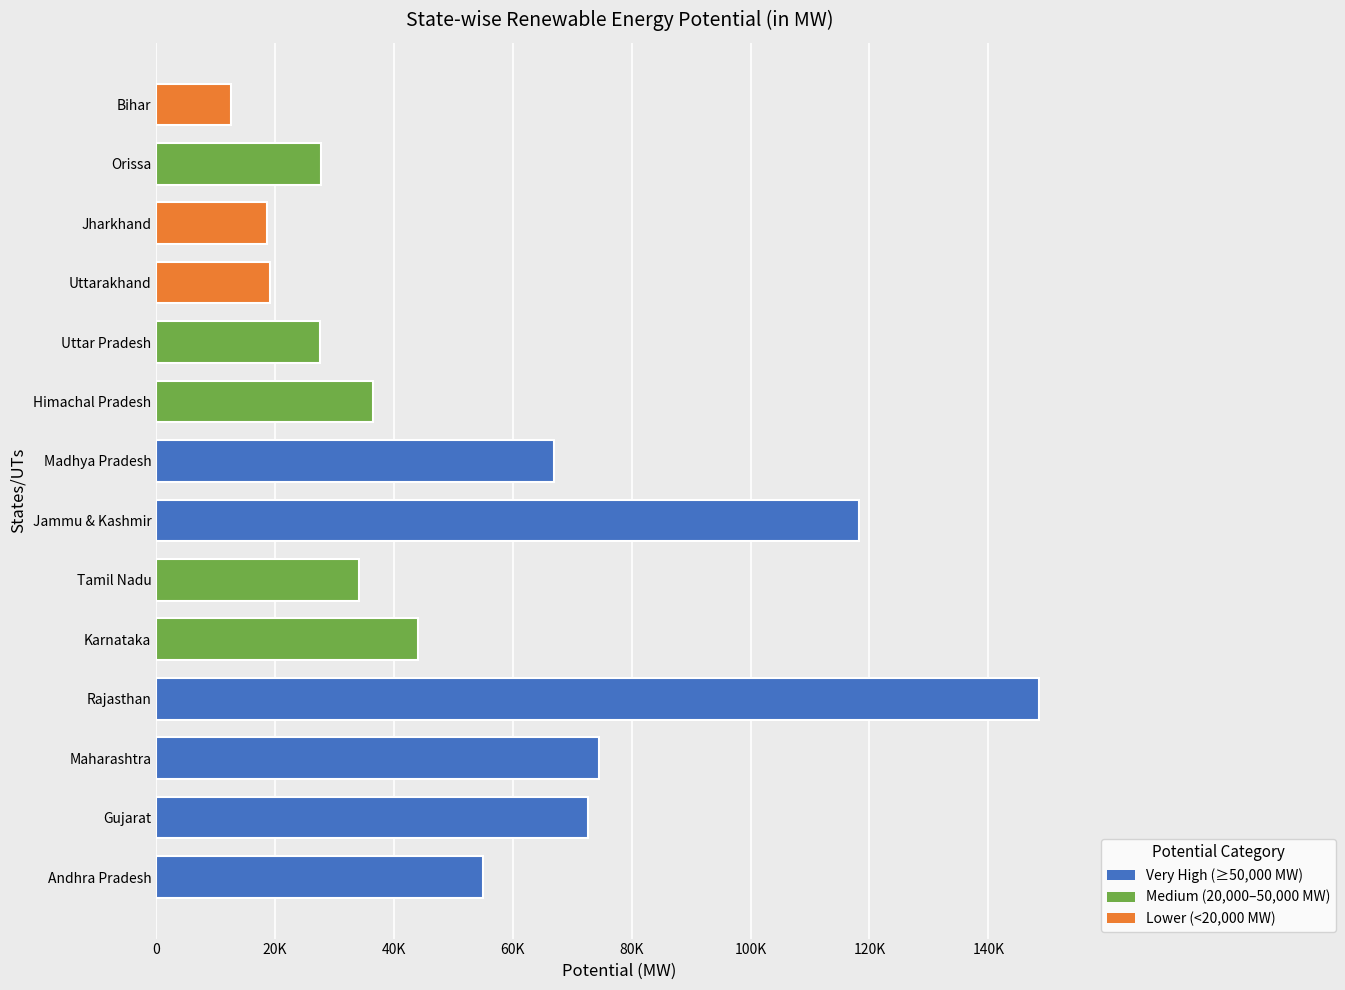

Are the bars horizontal?

Yes